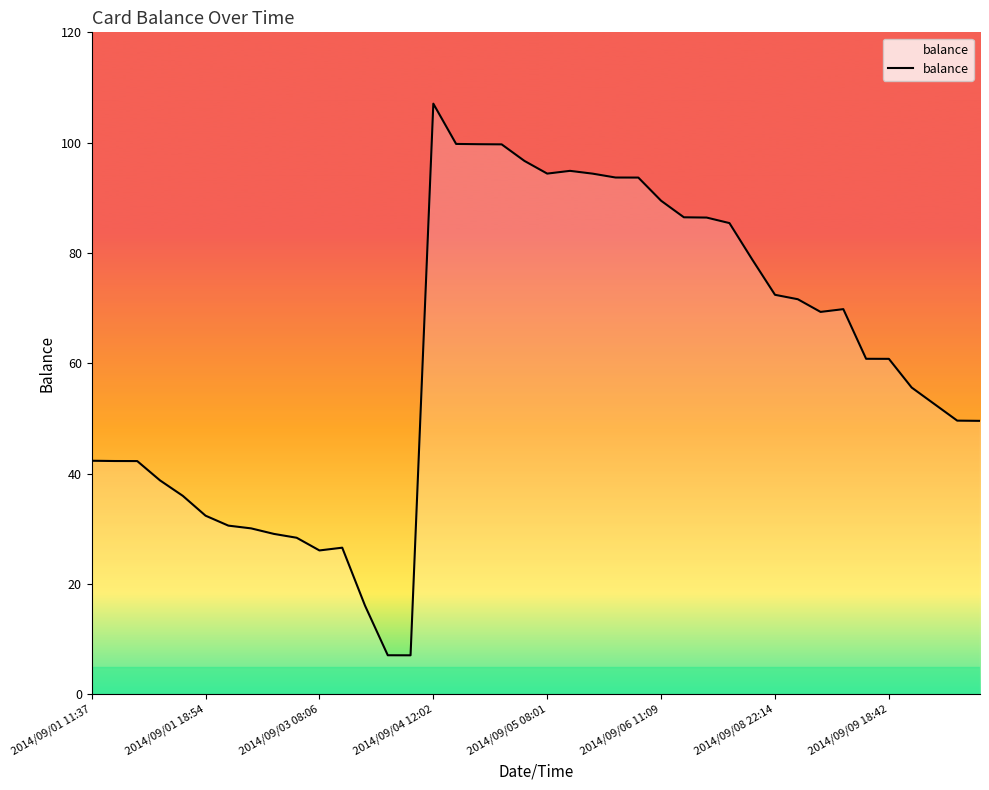

What is the minimum value shown in the chart?

7.1